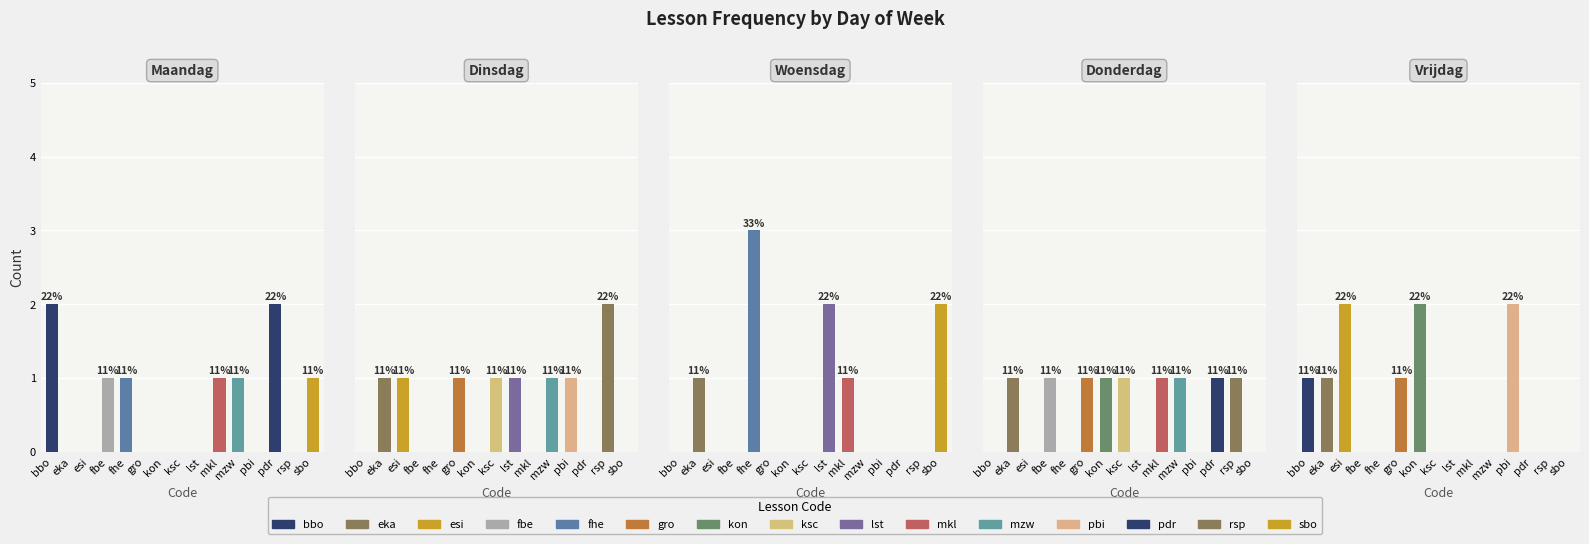

The woensdag series shows 1 at sbo. True or false?

False